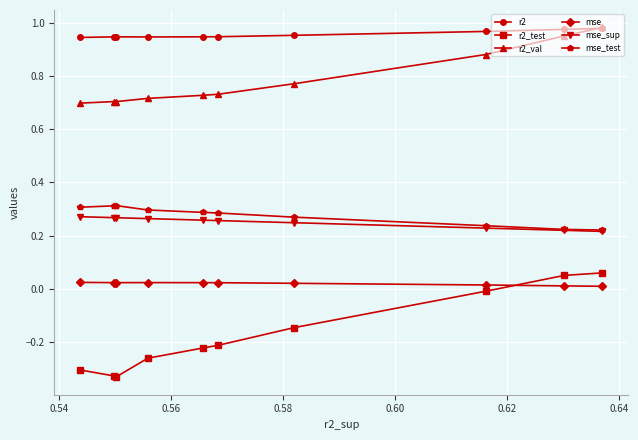

Which series has the largest total across all categories?

r2